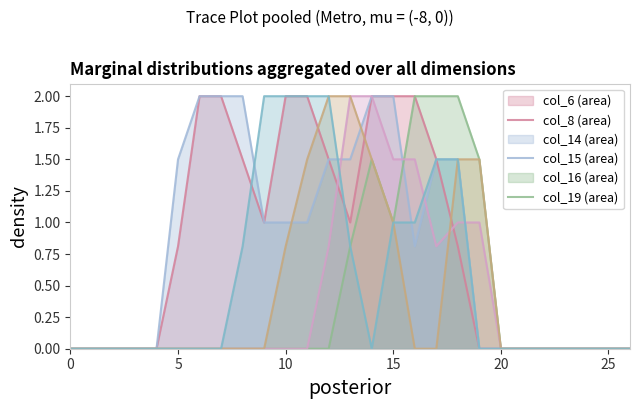

Rank the series at 13 from highest to lowest value.

col_15, col_16, col_8, col_6, col_14, col_19